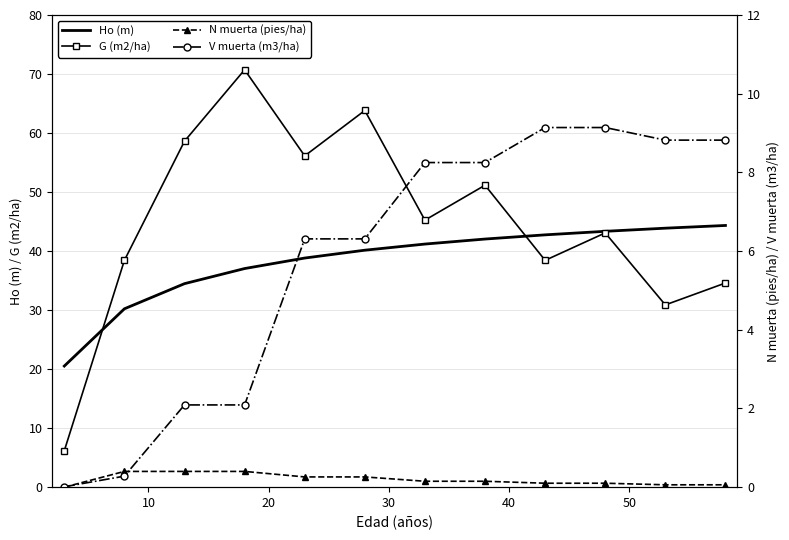

Reading right to left, what are all the values shown in this chart?

Ho (m): 44.3	43.9	43.4	42.8	42.0	41.2	40.1	38.8	37.0	34.5	30.2	20.5
G (m2/ha): 34.6	30.9	43.1	38.4	51.2	45.2	63.8	56.1	70.7	58.6	38.4	6.2
N muerta (pies/ha): 0.1	0.1	0.1	0.1	0.1	0.1	0.3	0.3	0.4	0.4	0.4	0.0
V muerta (m3/ha): 8.8	8.8	9.1	9.1	8.2	8.2	6.3	6.3	2.1	2.1	0.3	0.0